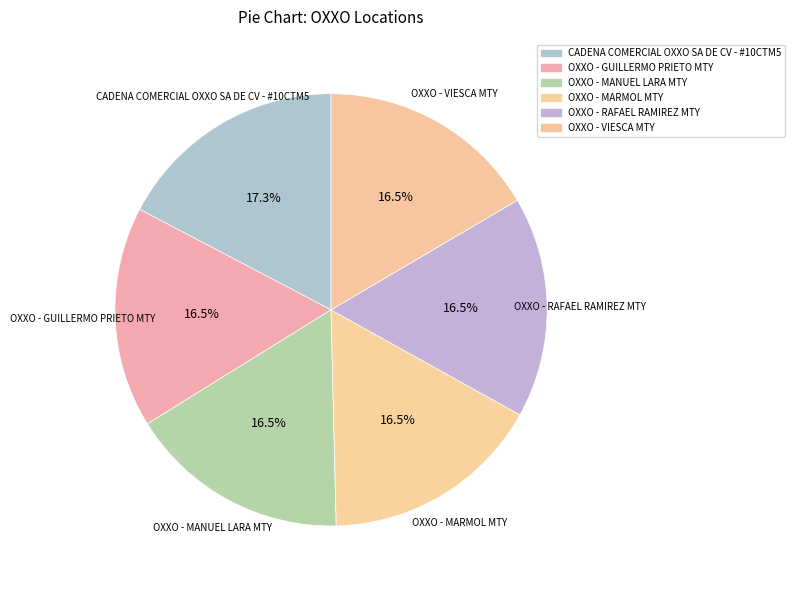

Which slice is the largest?

CADENA COMERCIAL OXXO SA DE CV - #10CTM5